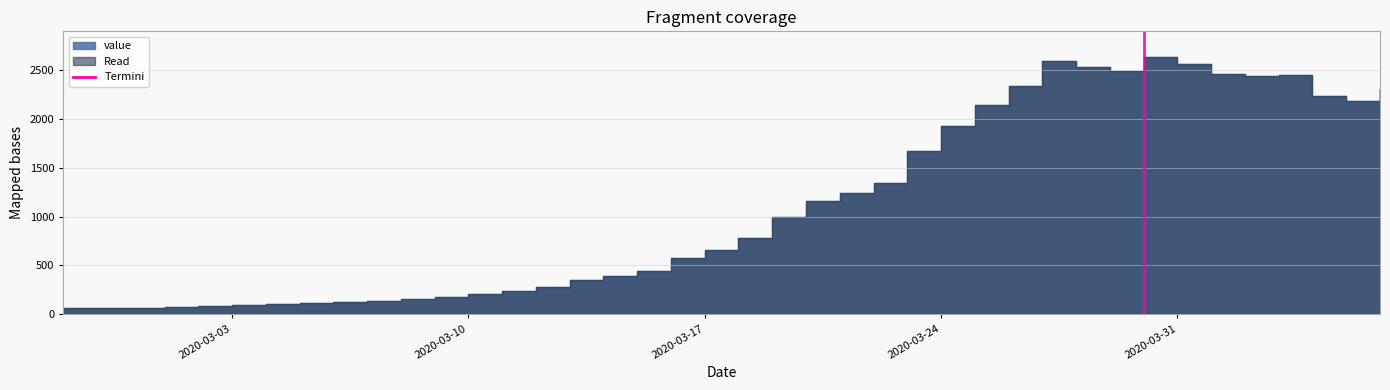

Where is the first local maximum?

2020-03-27